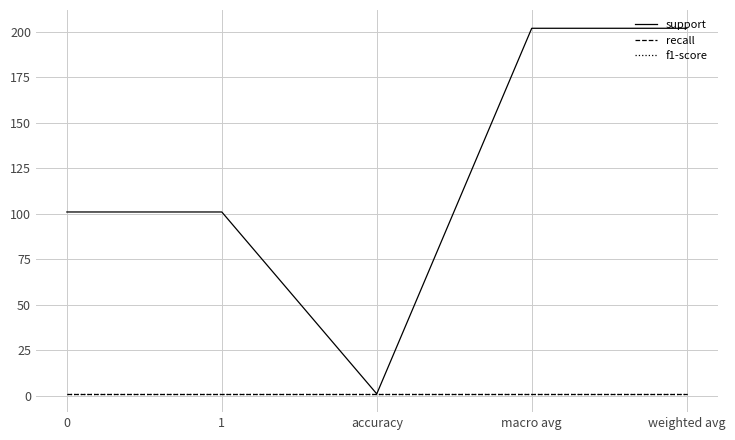

Does the chart have visible grid lines?

Yes